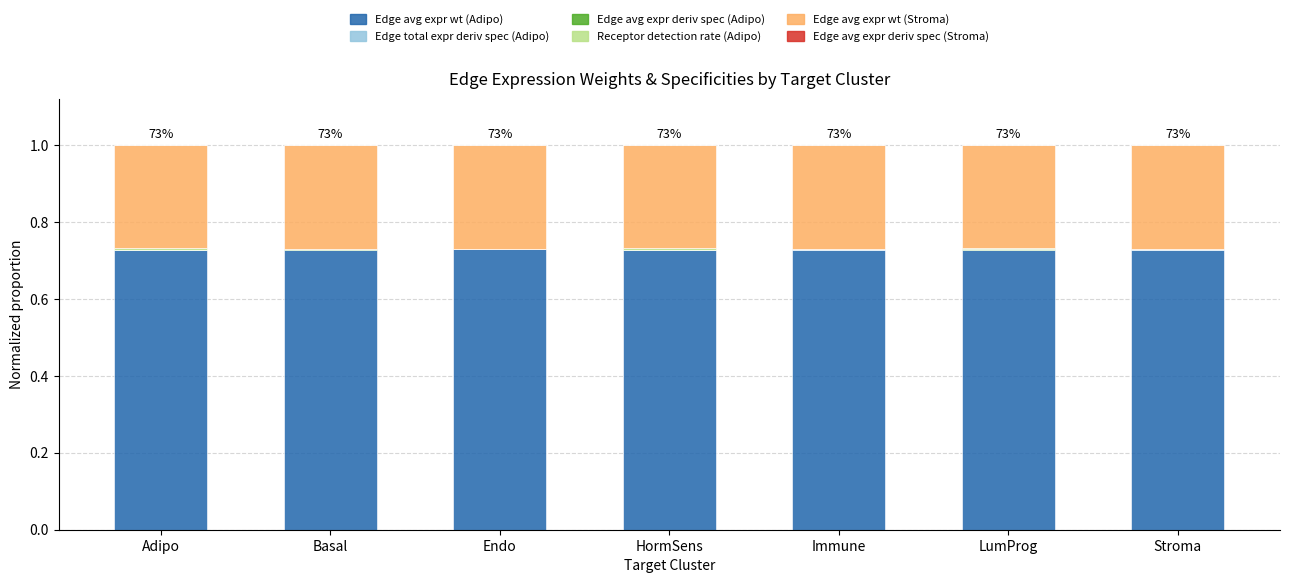

Is it true that Edge total expression derived specificity (Adipo) equals 0.0 at Adipo?

True